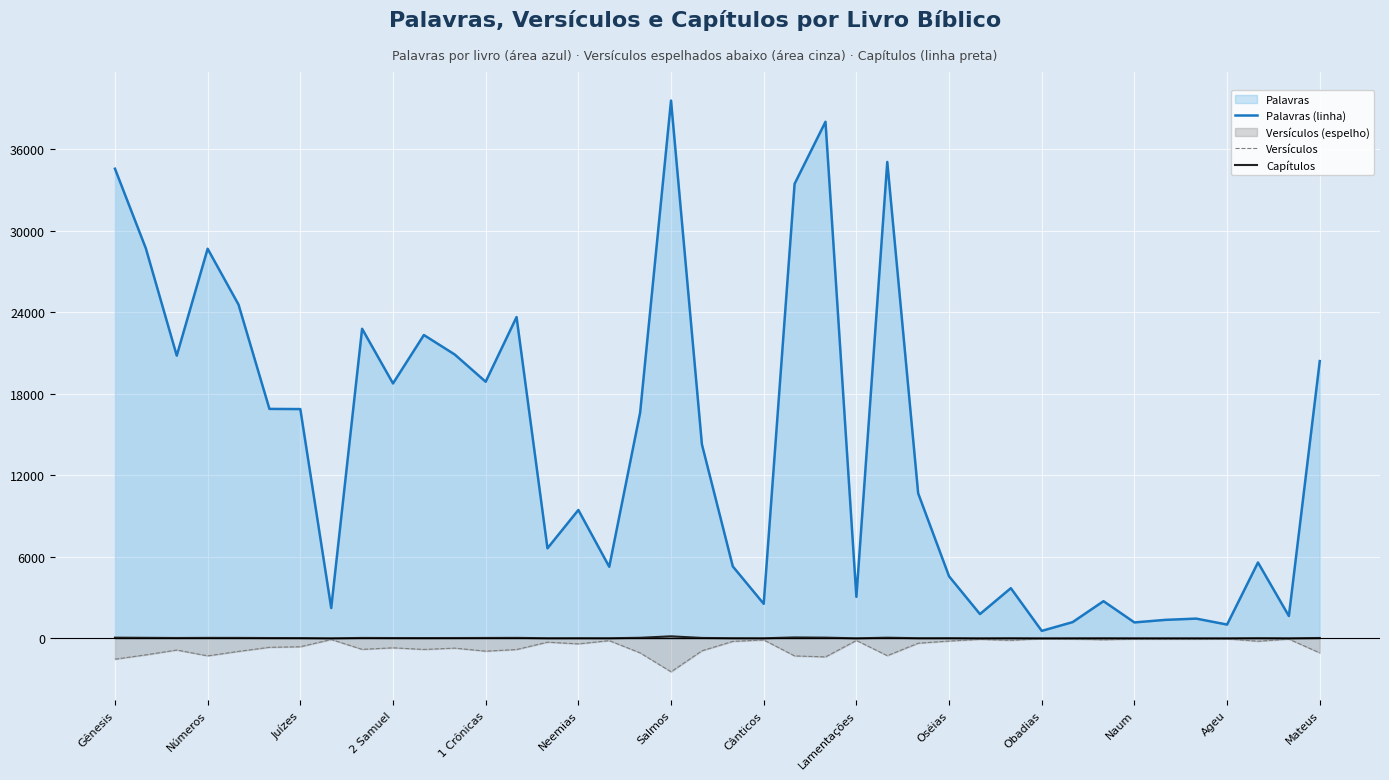

How many lines are shown in the chart?

3